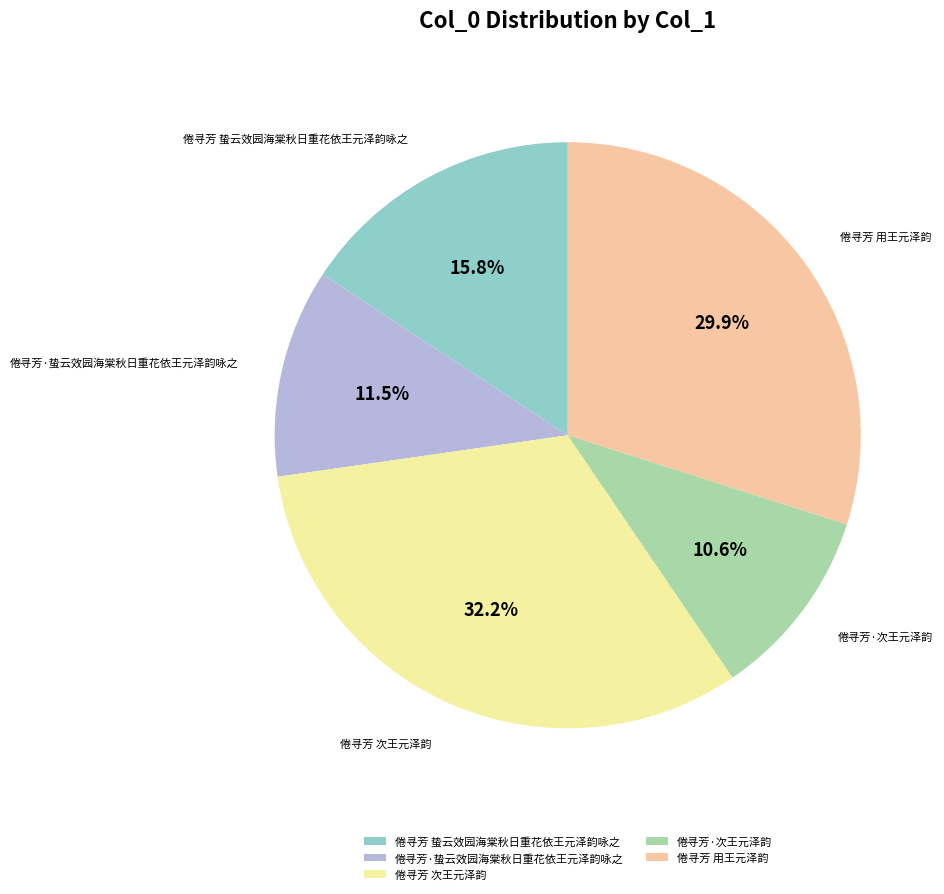

What is the ratio of the value at 倦寻芳 用王元泽韵 to the value at 倦寻芳 次王元泽韵?

0.9